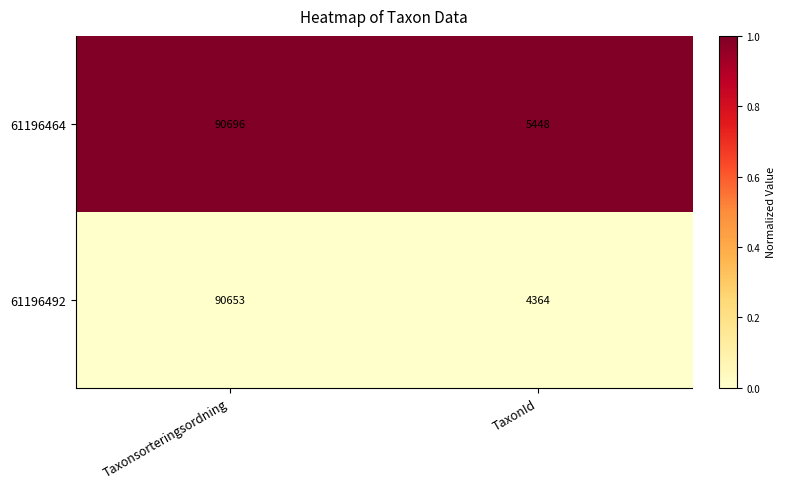

Is it true that 61196492 equals 90653 at Taxonsorteringsordning?

True